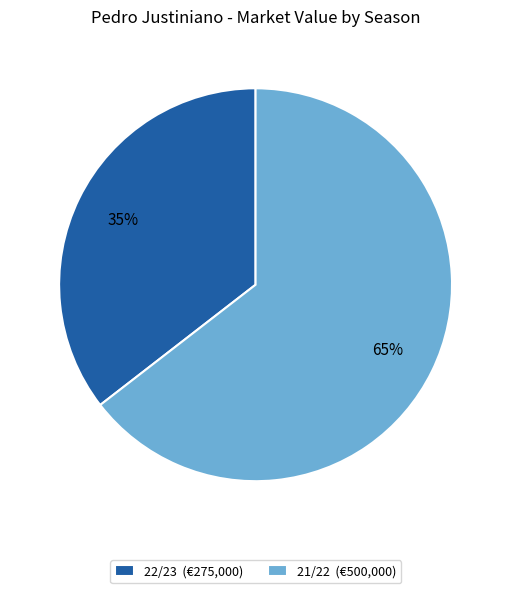

The 22/23 (€275,000) slice represents 27% of the pie. True or false?

False